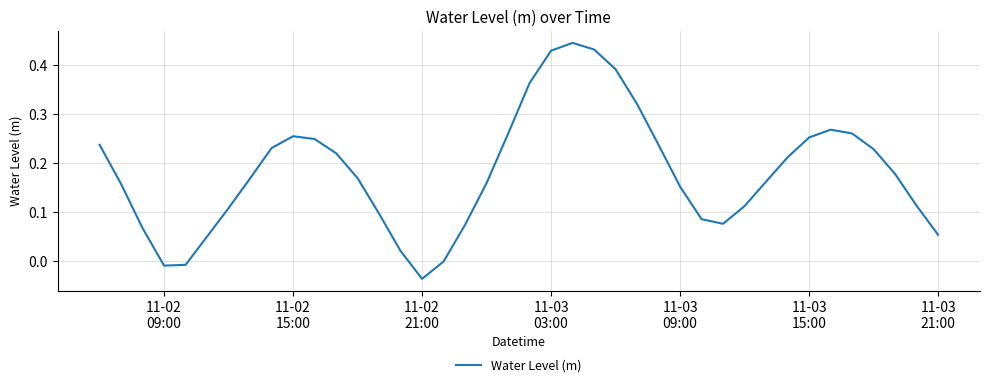

How many lines are shown in the chart?

1